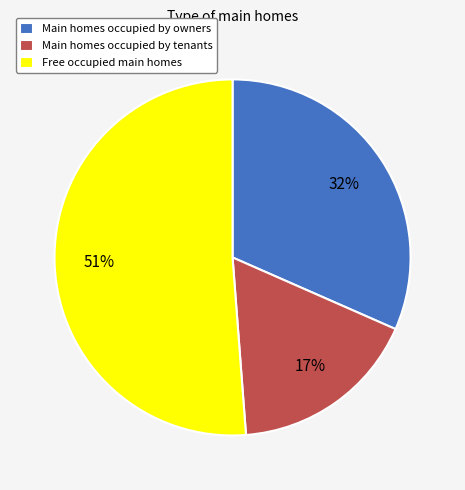

To the nearest percent, what is the difference between the largest and smallest slice percentages?

34%